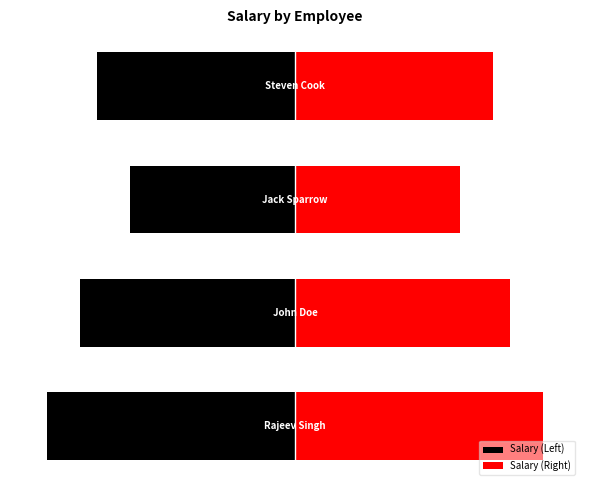

What is the spread (max minus min) of values at 3?

2400000